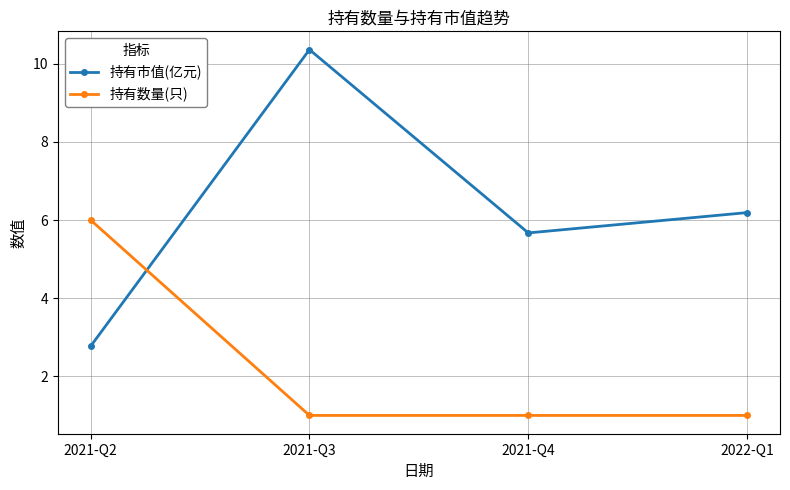

What is the label of the 2nd point from the right?

2021-Q4